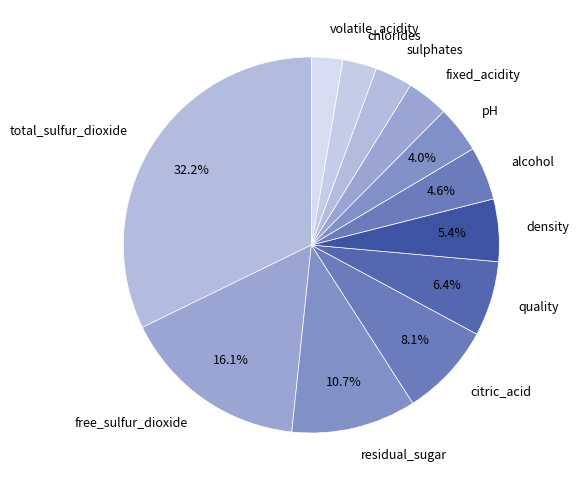

To the nearest percent, what is the difference between the largest and smallest slice percentages?

30%